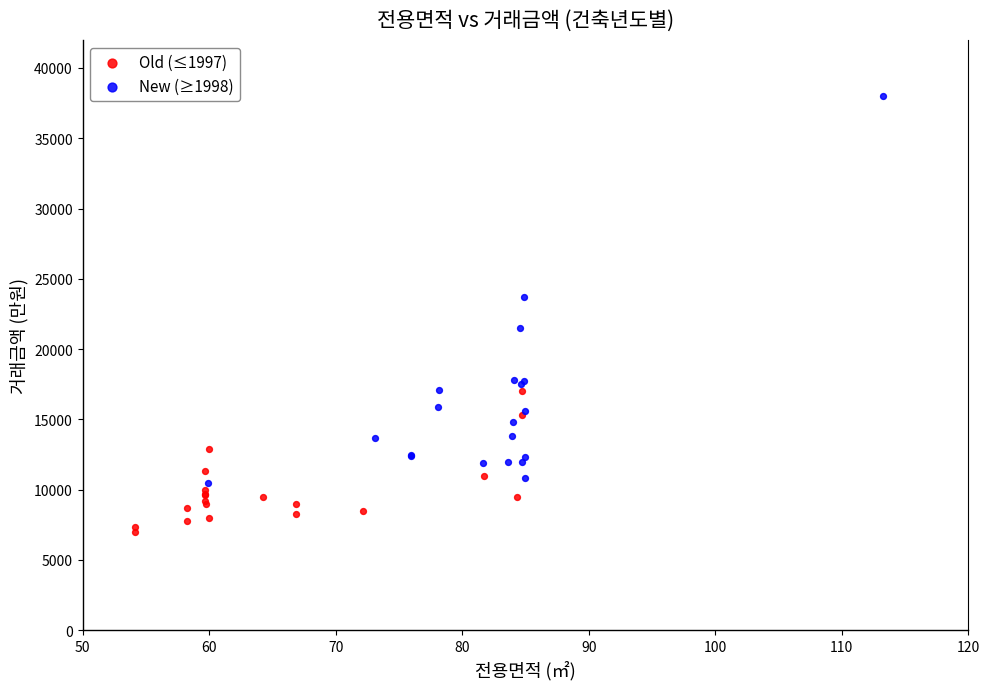

Which series has the largest Y range (max minus min)?

New (≥1998)